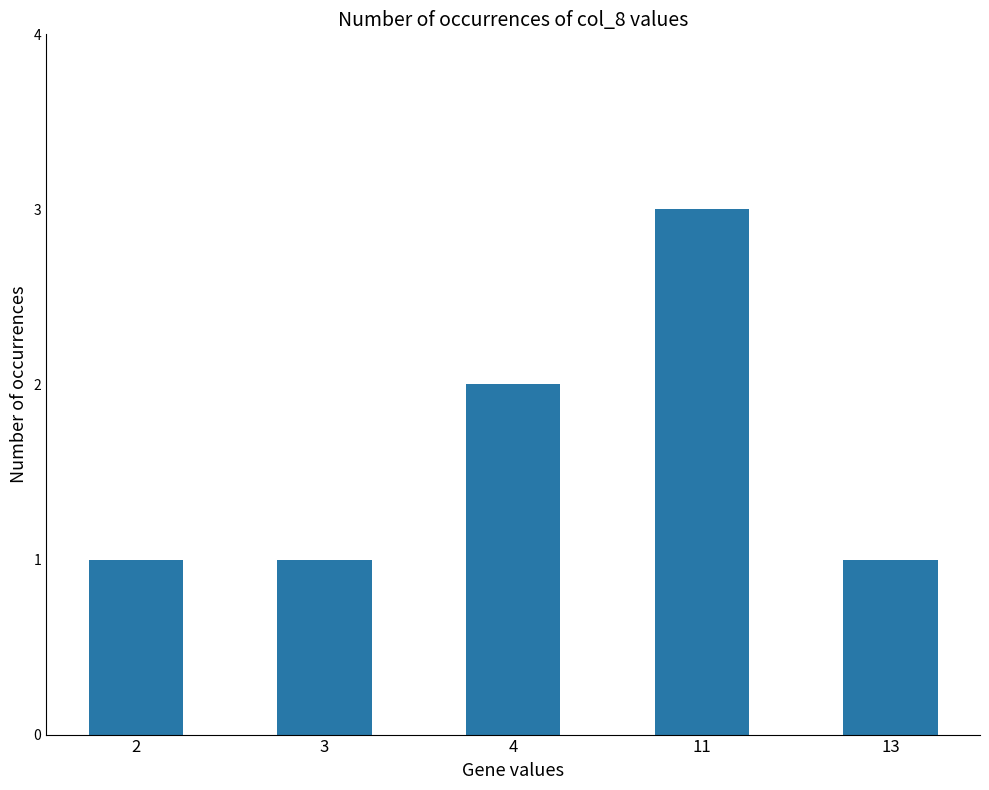

What is the approximate value at 13?

1